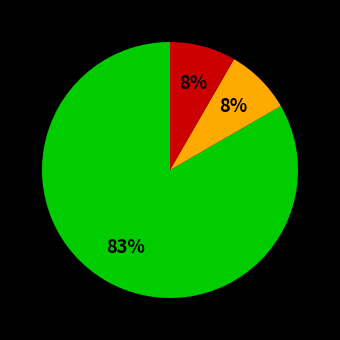

To the nearest percent, what is the average slice percentage?

33%